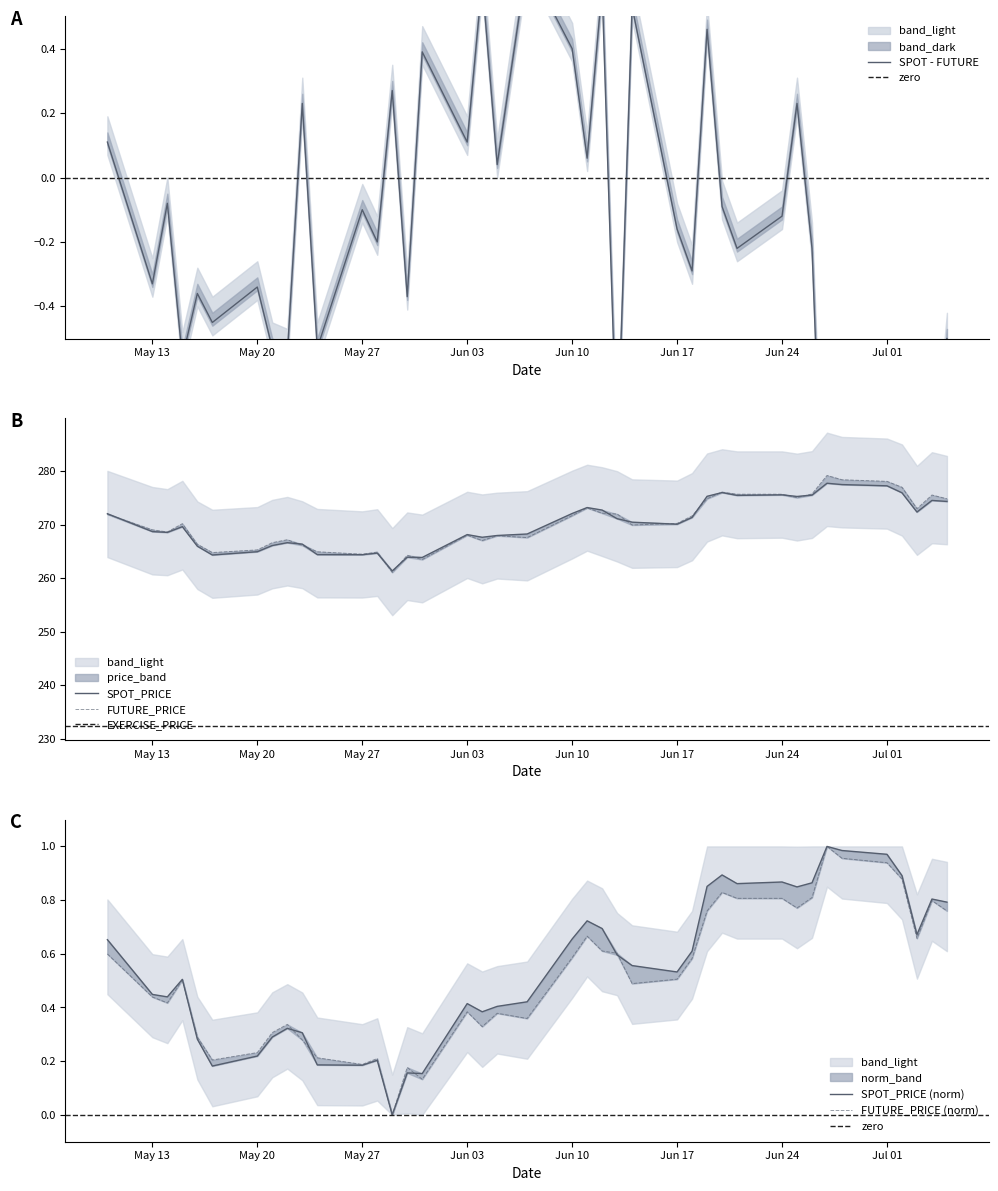

True or false: FUTURE_PRICE and SPOT_PRICE cross at least once.

False